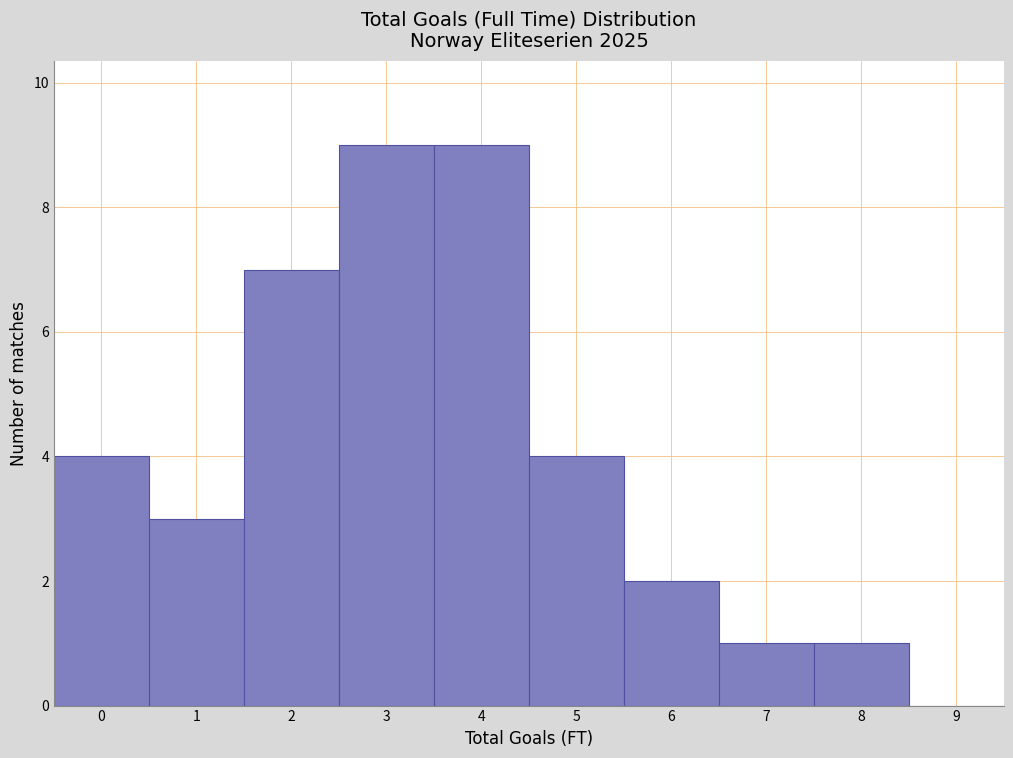

What is the height of the bar covering 7.5 to 8.5 on the x-axis? The values are not printed on the chart, so give them approximately, as read against the axis.

1